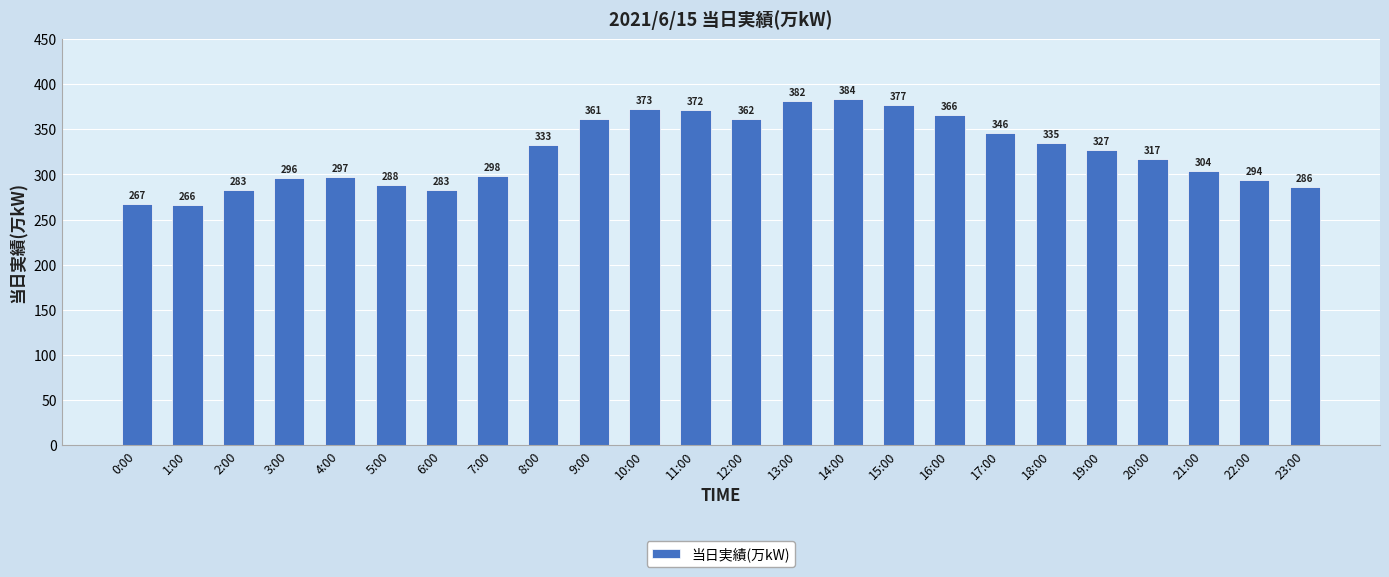

What is the change in value from 4:00 to 20:00?

+20